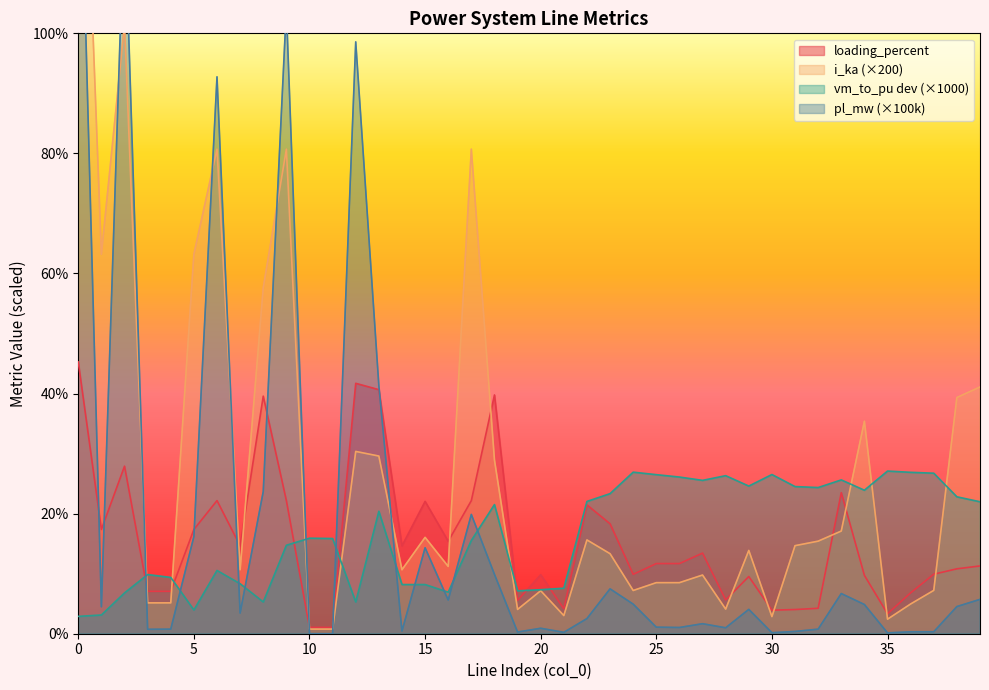

The value of loading_percent at 0 is 17.9. True or false?

False